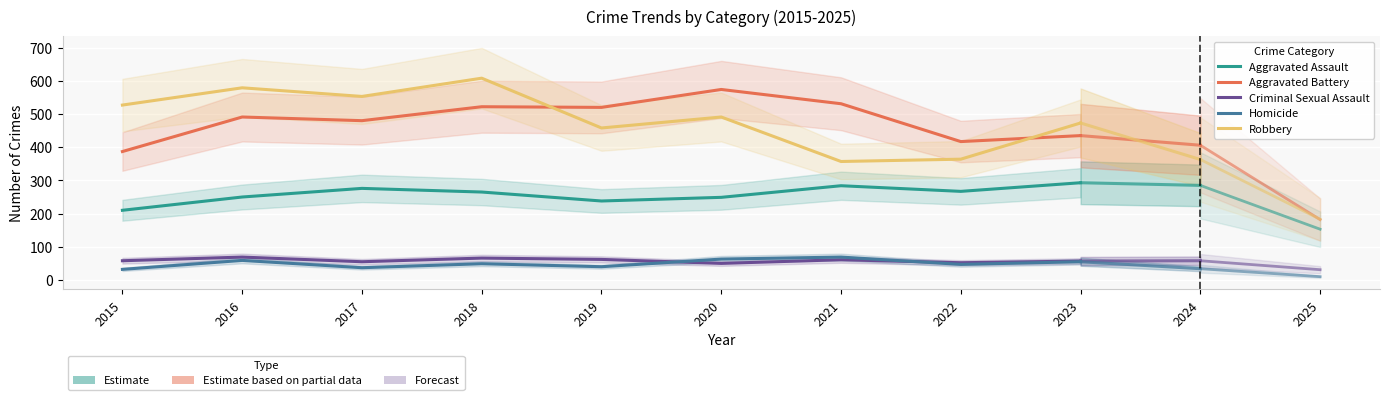

Which label corresponds to the largest value in the chart?

2018